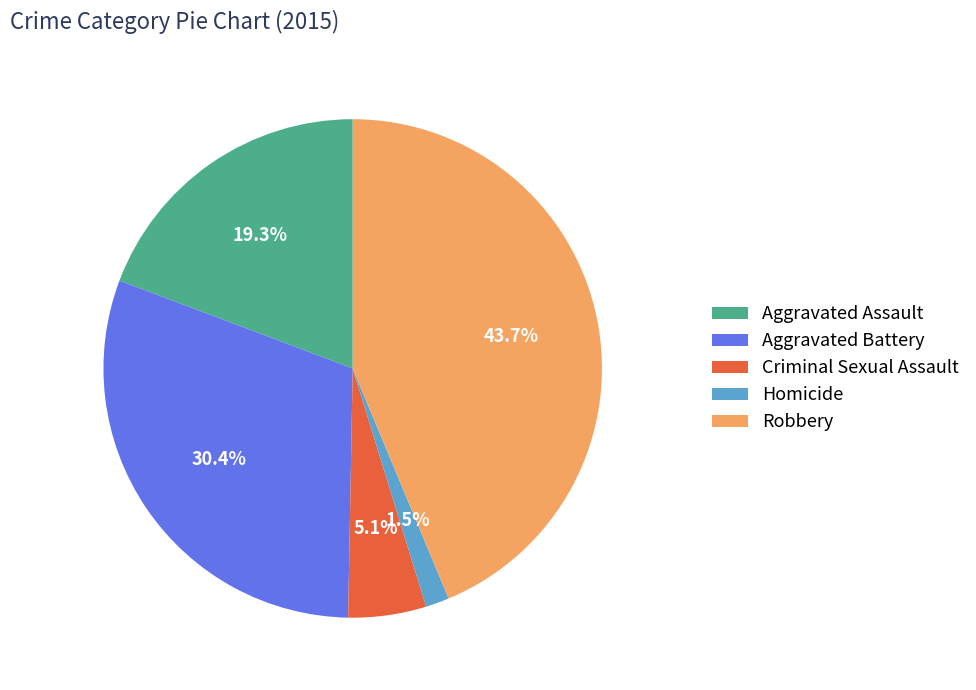

Which category has the biggest portion of the pie?

Robbery